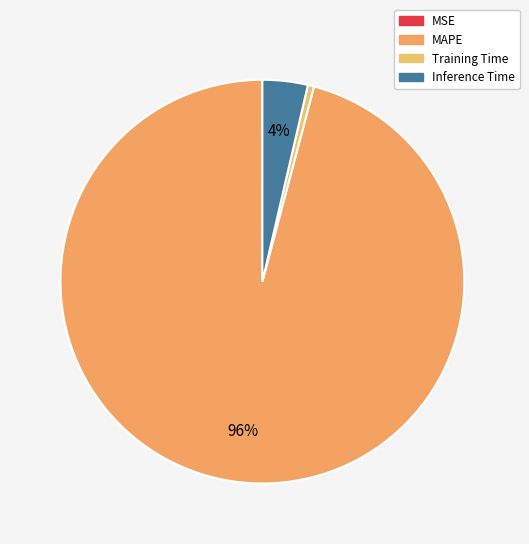

To the nearest percent, what is the difference between the largest and smallest slice percentages?

96%